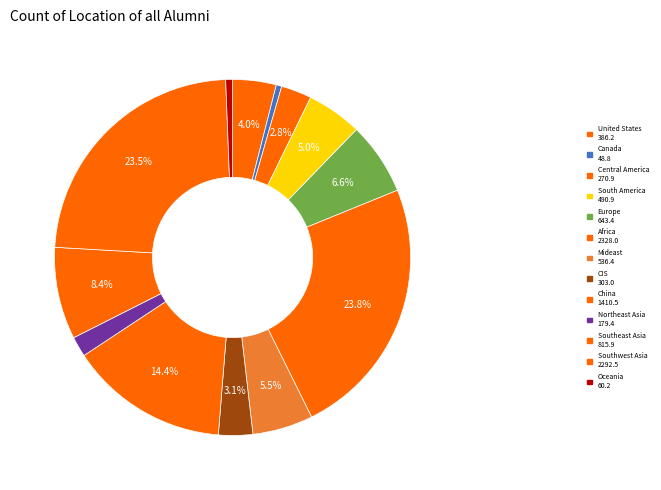

To the nearest percent, what percentage of the pie is Europe?

7%